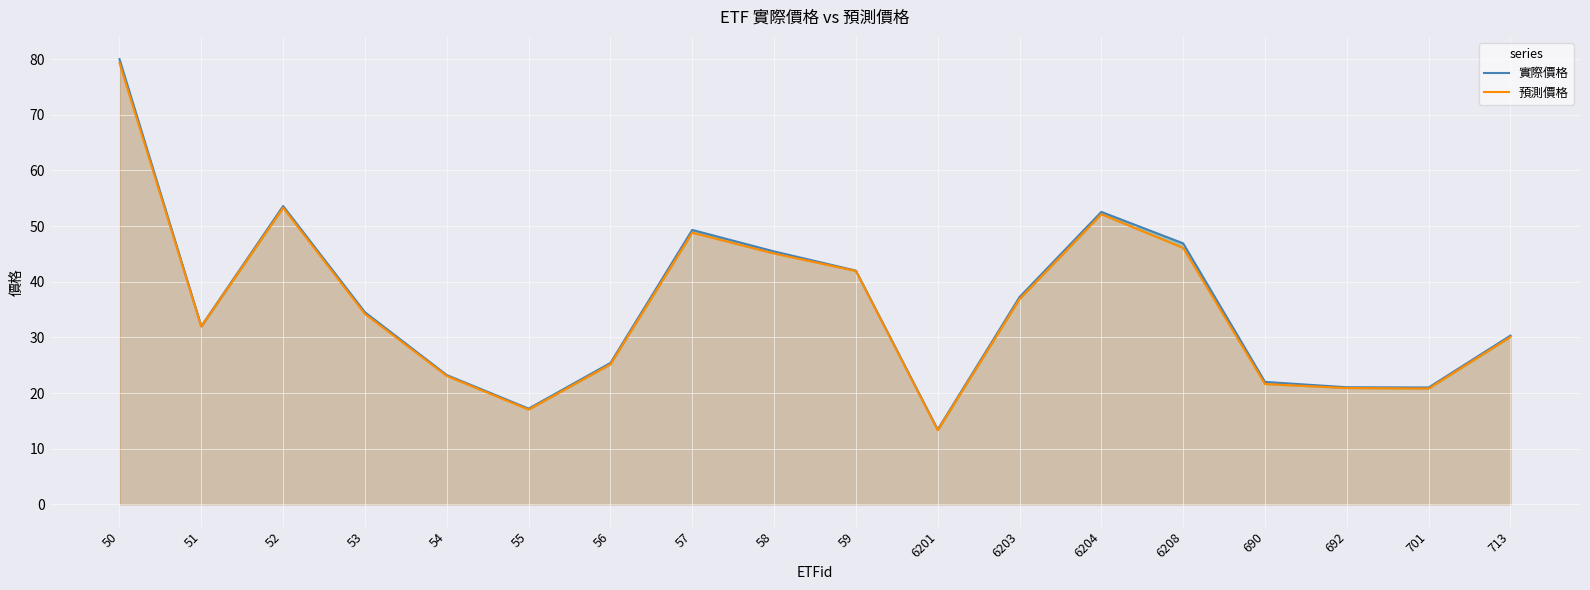

What is the smallest value displayed?

13.3